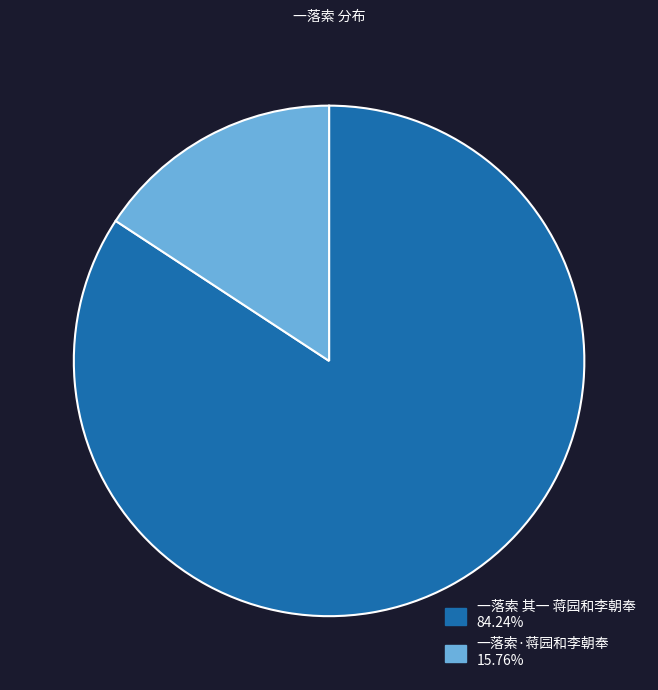

Count the number of slices in the pie.

2